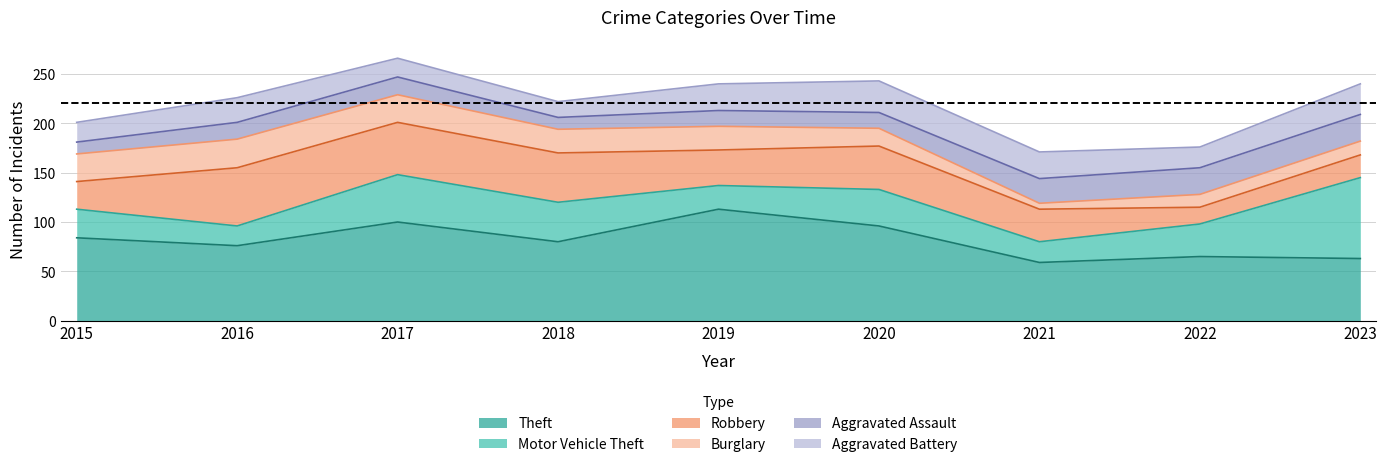

Reading right to left, list all the values displayed in this chart.

Theft: 2023=63	2022=65	2021=59	2020=96	2019=113	2018=80	2017=100	2016=76	2015=84
Motor Vehicle Theft: 2023=82	2022=33	2021=21	2020=37	2019=24	2018=40	2017=48	2016=20	2015=29
Robbery: 2023=23	2022=17	2021=33	2020=44	2019=36	2018=50	2017=53	2016=59	2015=28
Burglary: 2023=14	2022=13	2021=6	2020=18	2019=24	2018=24	2017=28	2016=29	2015=28
Aggravated Assault: 2023=27	2022=27	2021=25	2020=16	2019=16	2018=12	2017=18	2016=17	2015=12
Aggravated Battery: 2023=31	2022=21	2021=27	2020=32	2019=27	2018=16	2017=19	2016=25	2015=20